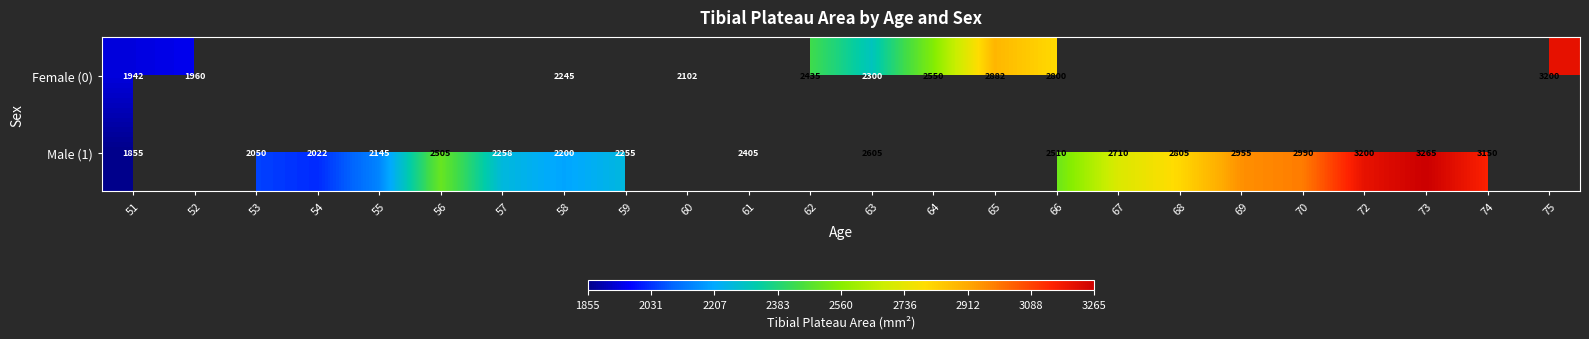

What is the difference between the Male (1) values at 74 and 58?

950